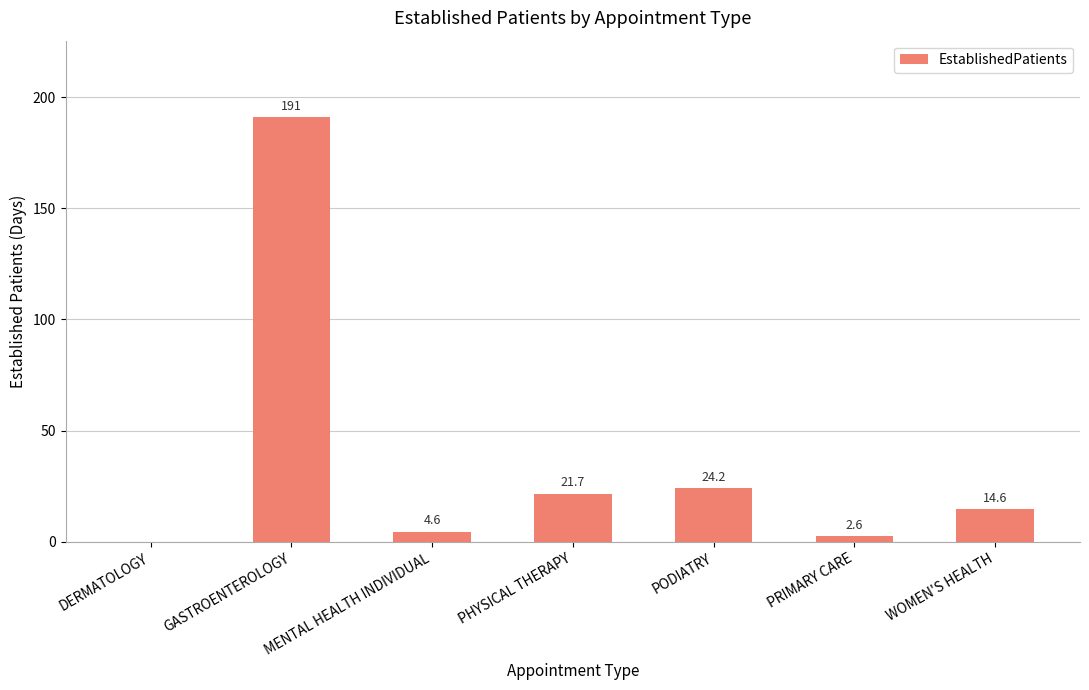

What is the change in value from PRIMARY CARE to WOMEN'S HEALTH?

+12.0